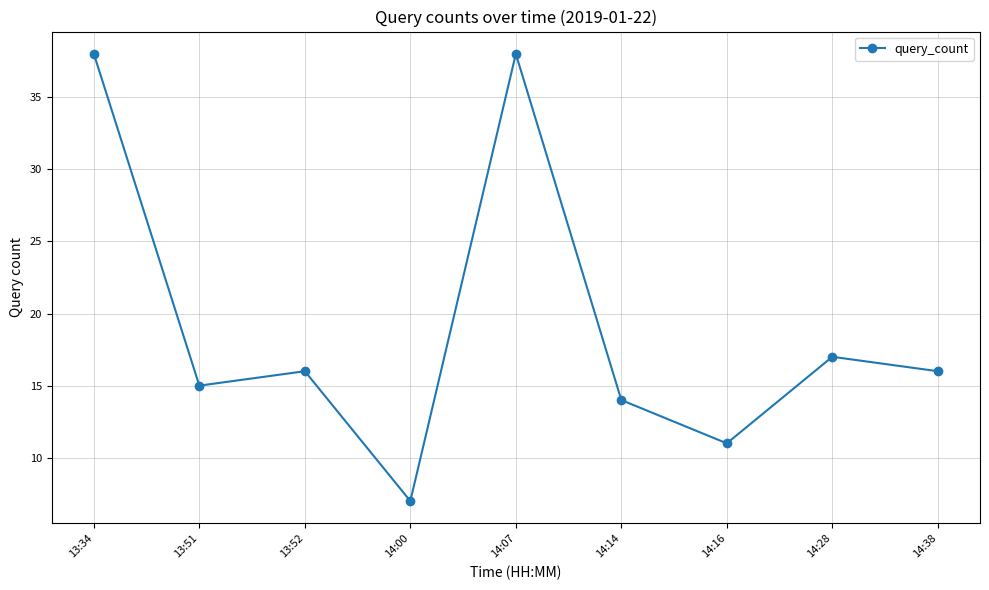

Is this an area chart (filled region under the line)?

No